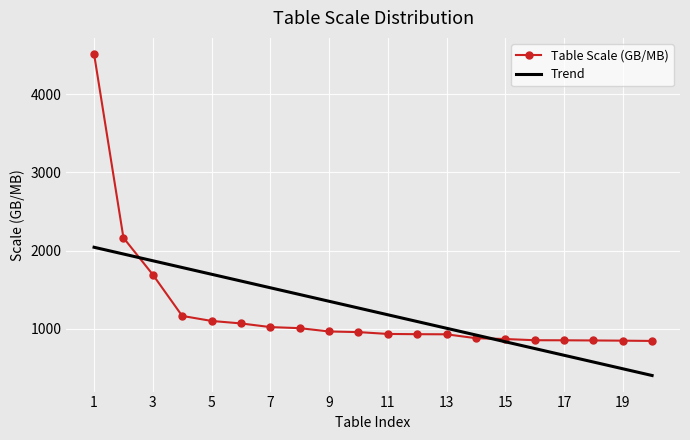

Rank the series by their maximum value, from lowest to highest.

Trend, Table Scale (GB/MB)